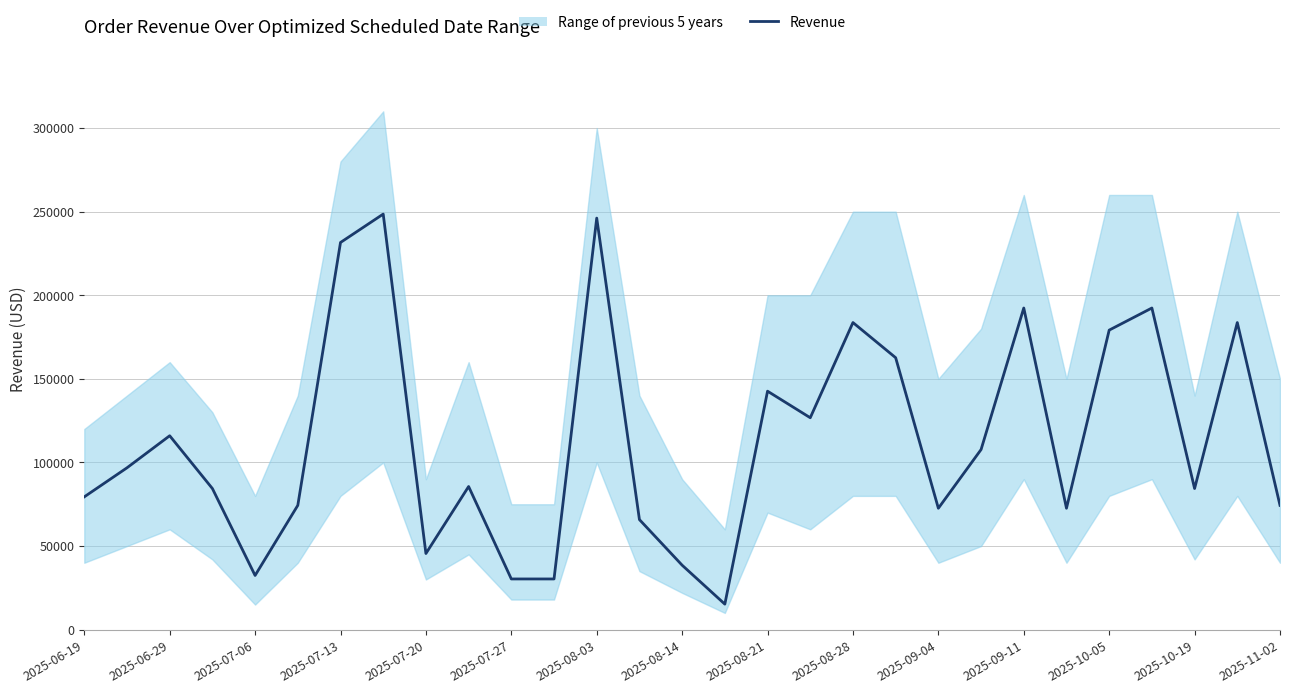

How many lines are shown in the chart?

1